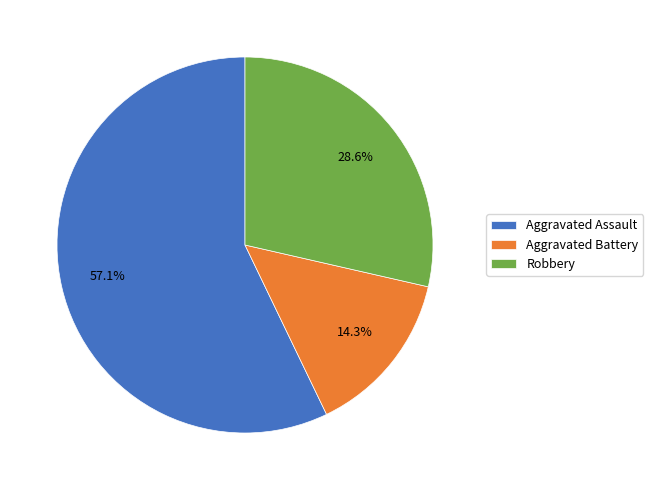

To the nearest percent, what portion does Robbery represent?

29%